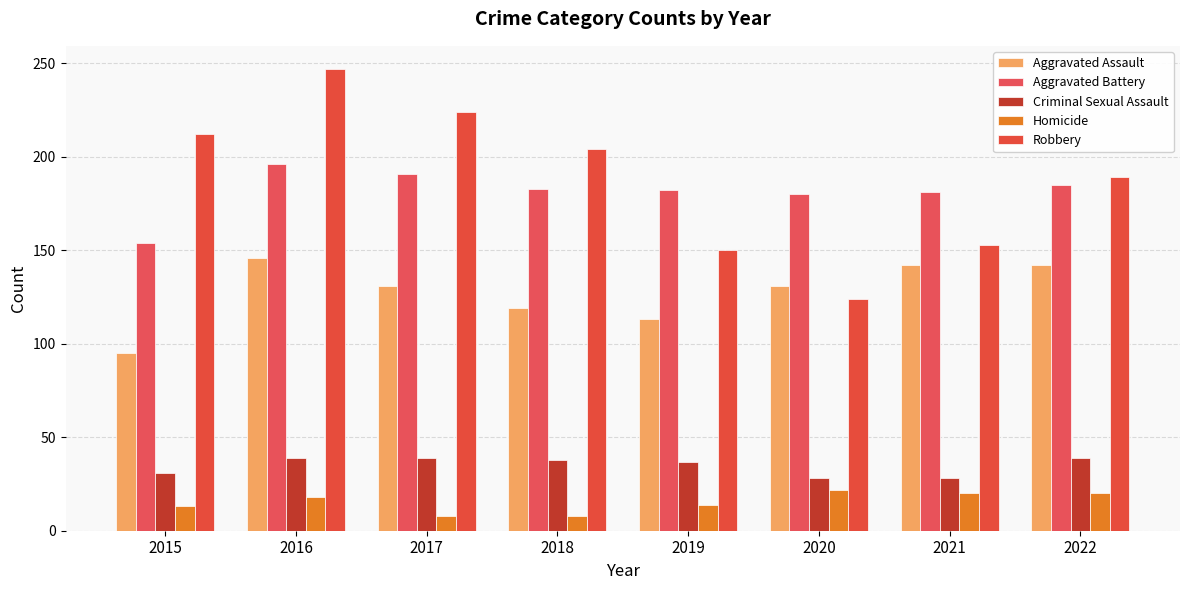

What is the difference between the maximum and minimum values in the Aggravated Assault series?

51